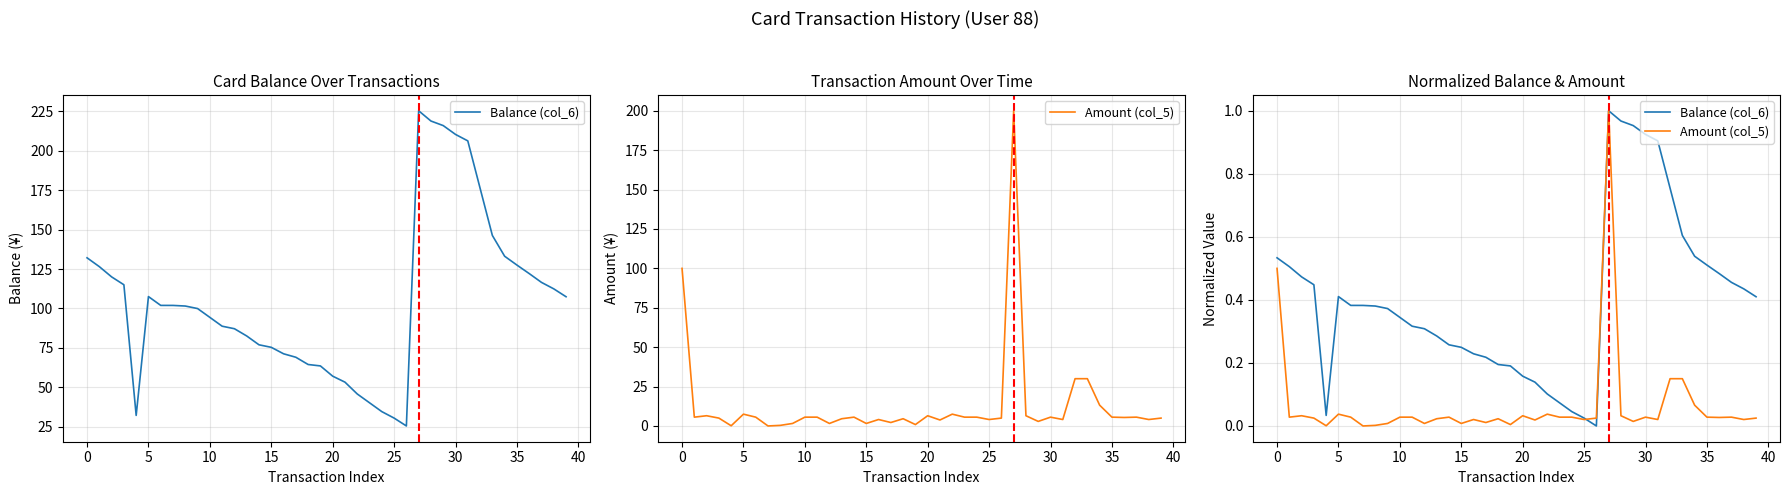

What is the sum of the Balance (col_6) values at 23 and 21?

0.2